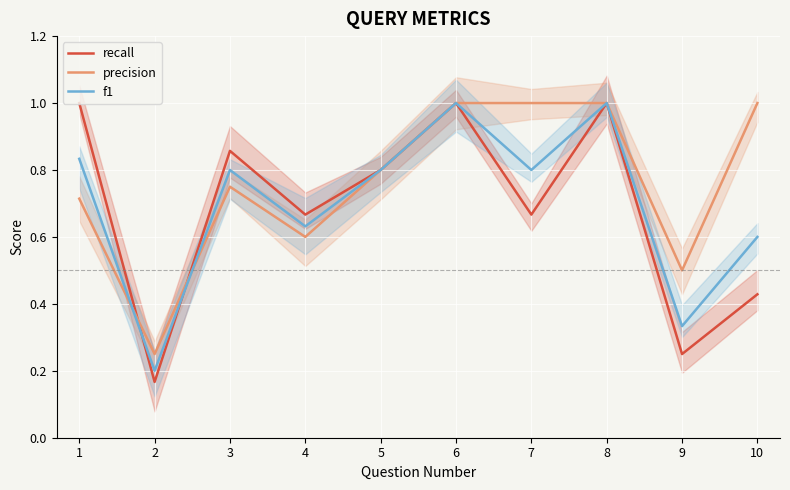

What is the approximate value of precision at 7?

1.0